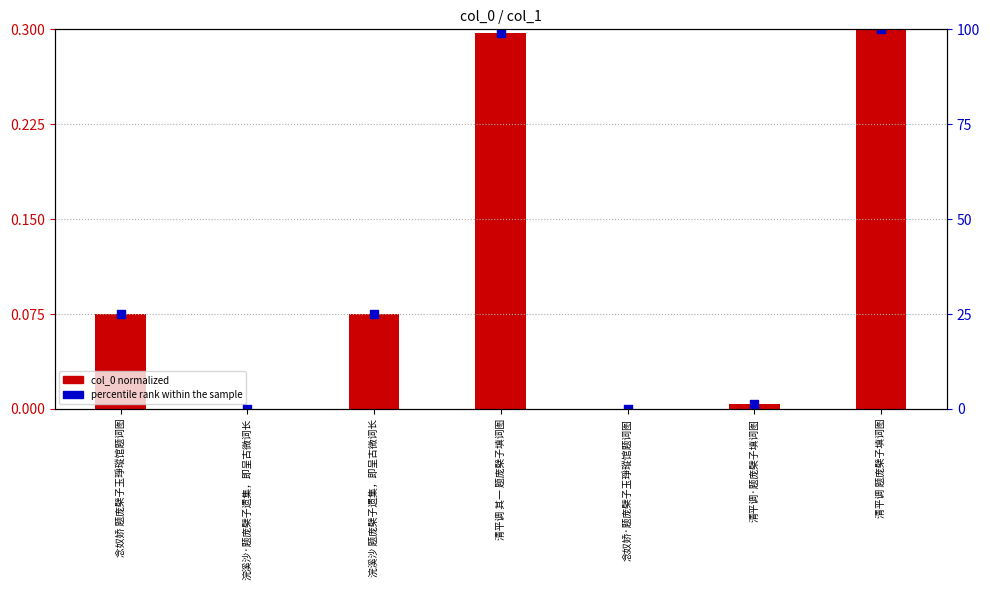

Which series contains the lowest Y value?

col_0 normalized